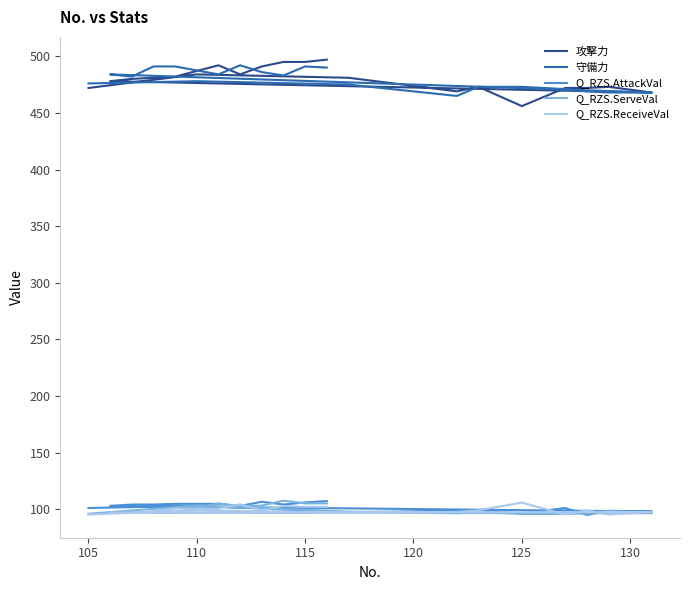

Which series changed the most between 100 and 120?

Q_RZS.ReceiveVal